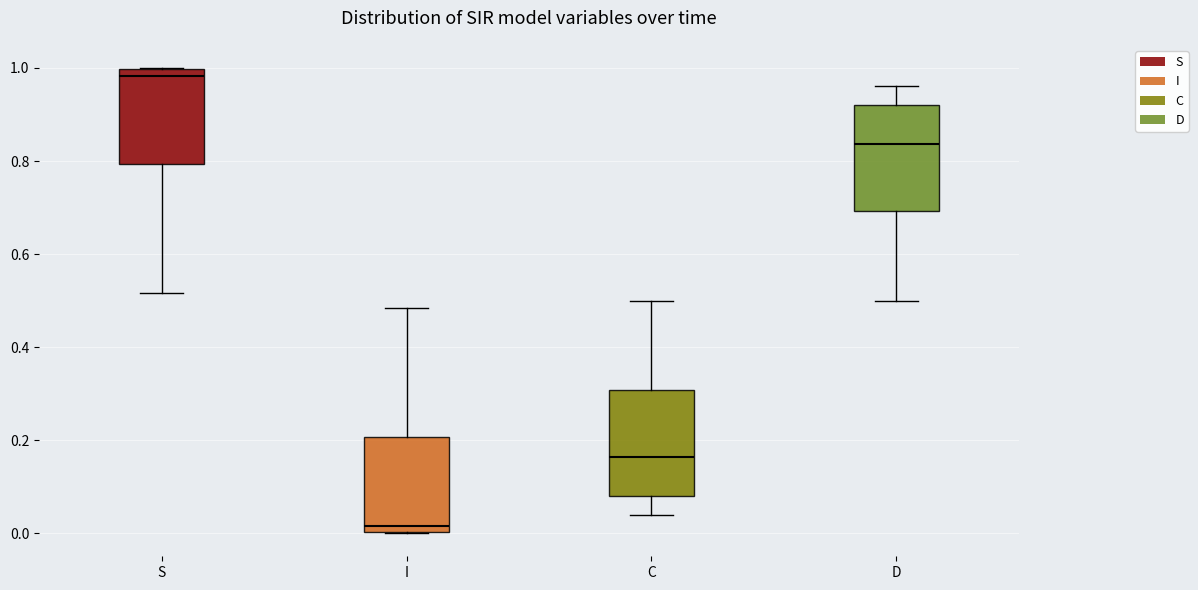

Which box has the lowest median line?

I